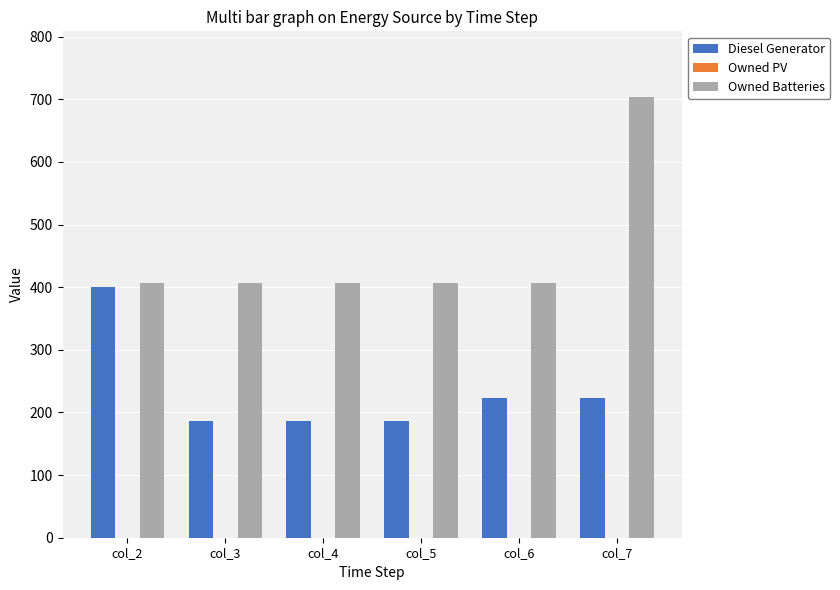

Reading right to left, list all the values displayed in this chart.

Diesel Generator: col_7=223.0	col_6=223.0	col_5=187.0	col_4=187.0	col_3=187.0	col_2=400.0
Owned Batteries: col_7=703.0	col_6=407.0	col_5=407.0	col_4=407.0	col_3=407.0	col_2=407.0